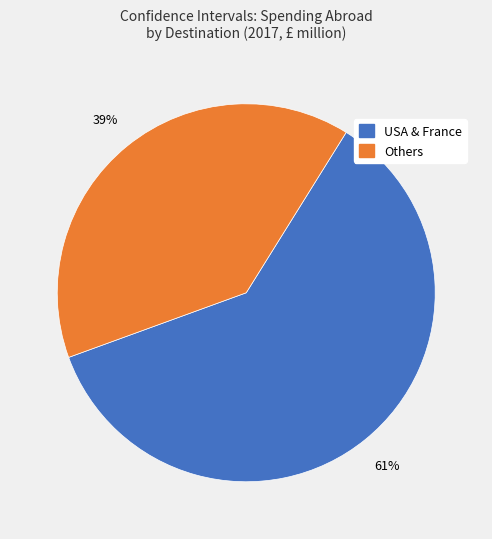

To the nearest percent, what is the average slice percentage?

50%